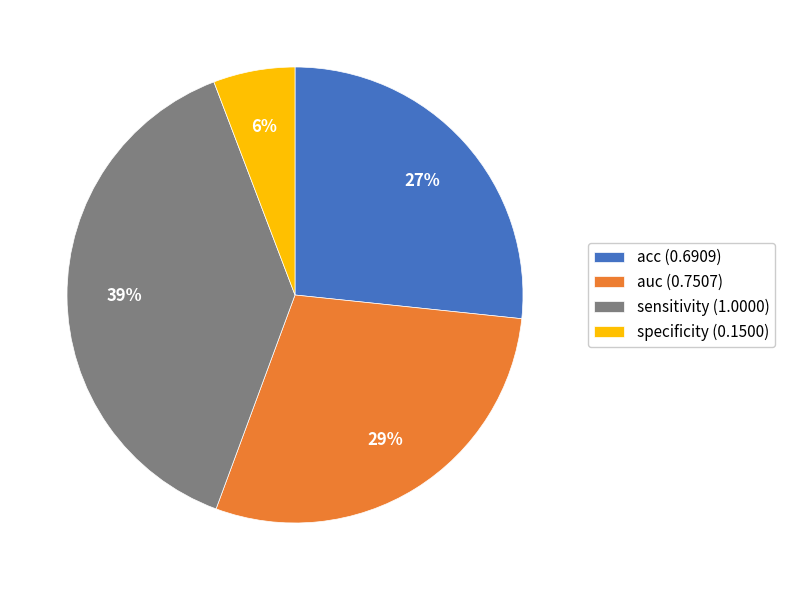

Is it true that sensitivity is 39% of the pie?

True